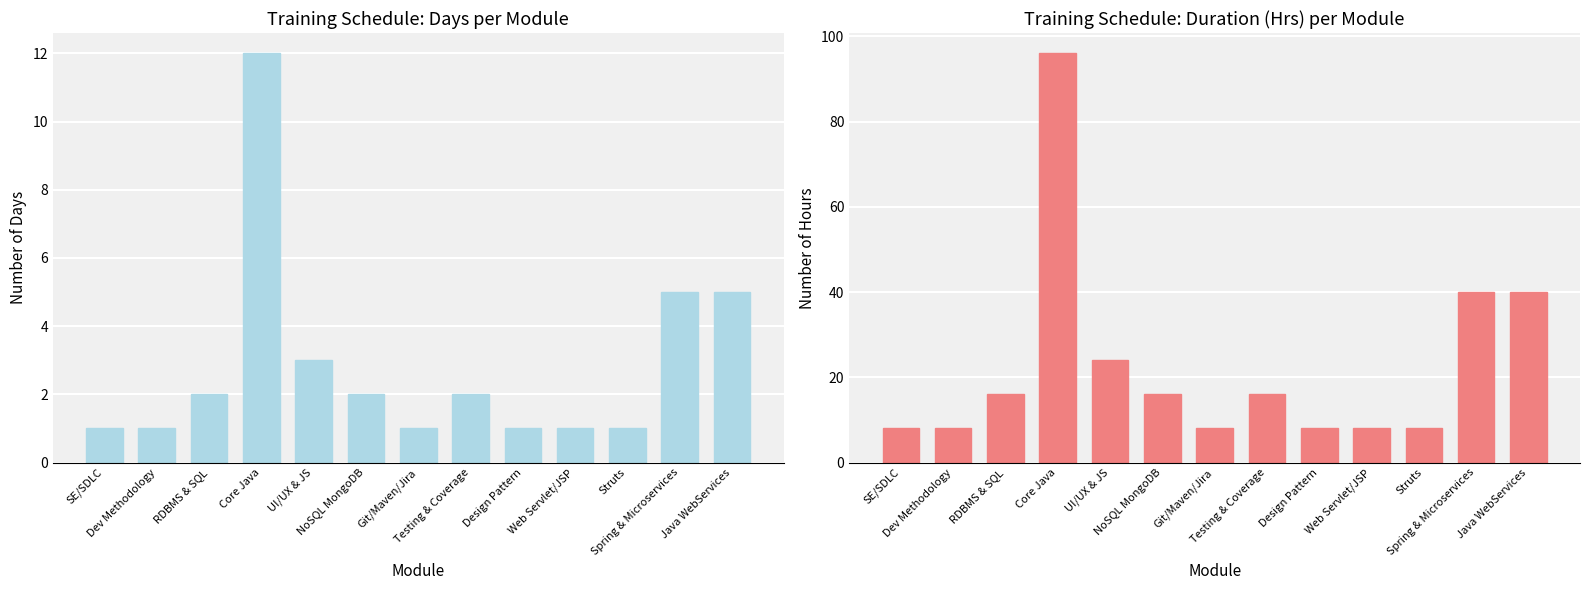

The value of Days at NoSQL MongoDB is 1. True or false?

False